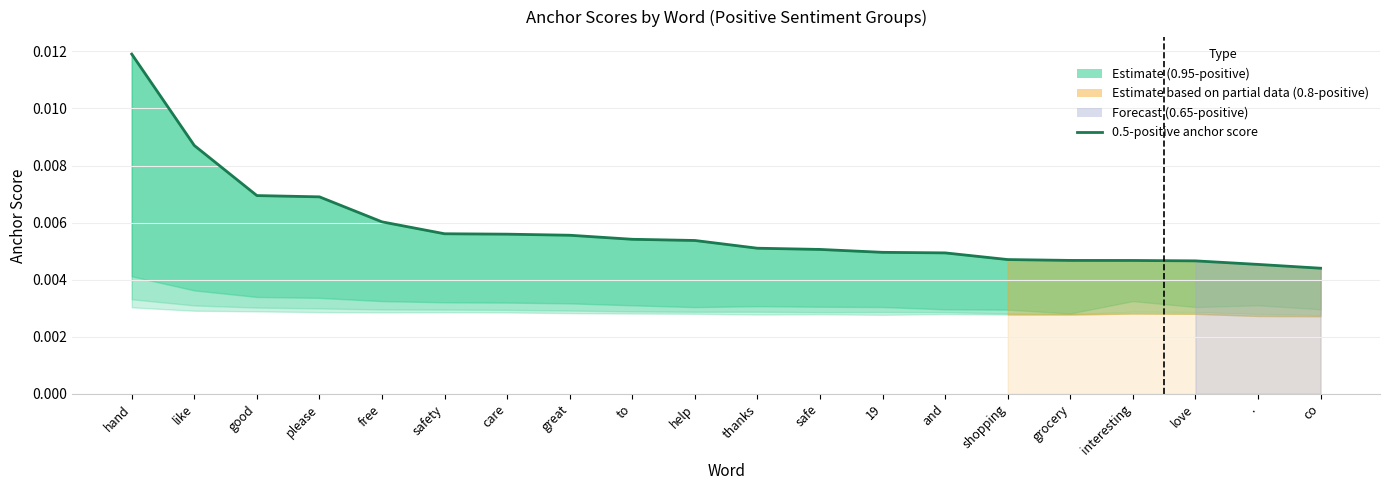

What is the label of the 9th point from the left?

to